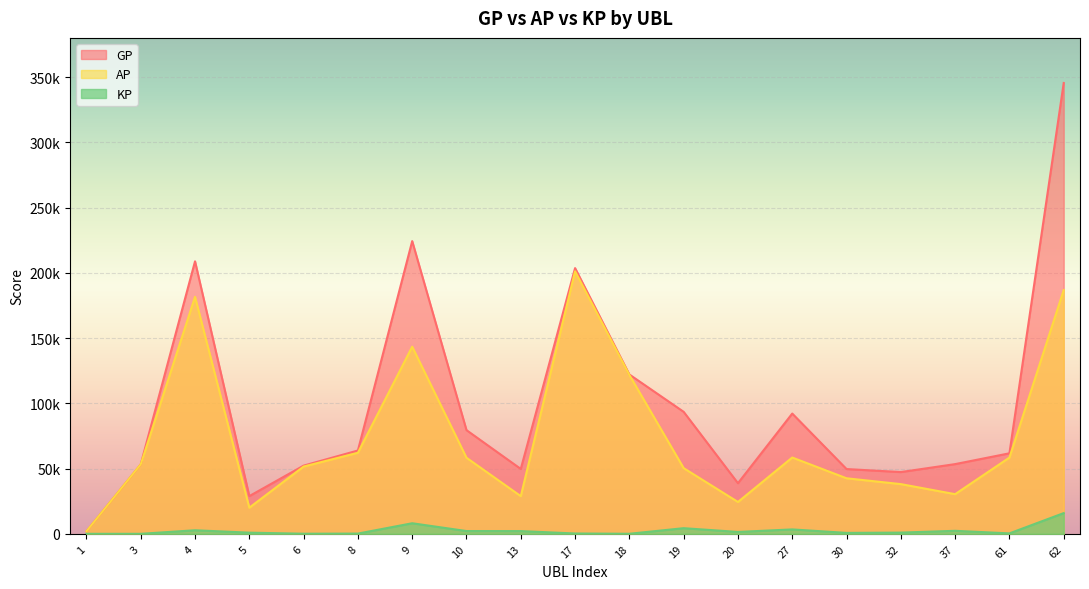

List the labels in order of GP value, smallest first.

1, 5, 20, 32, 30, 13, 6, 3, 37, 61, 8, 10, 27, 19, 18, 17, 4, 9, 62